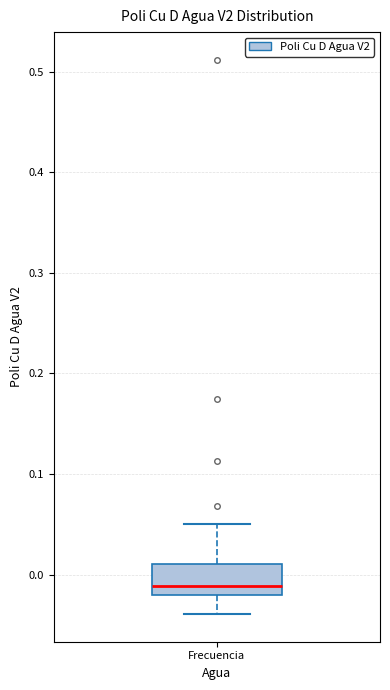

Read this box plot against the y-axis: the position of the median line, the range covered by the box, and the ends of both whiskers. The values are not printed on the chart, so give them approximately, as read against the axis.

median -0.01, box -0.02 to 0.01, whiskers -0.04 to 0.05